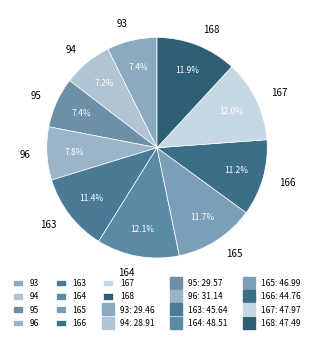

How much of the chart is everything except 167?

88.0%